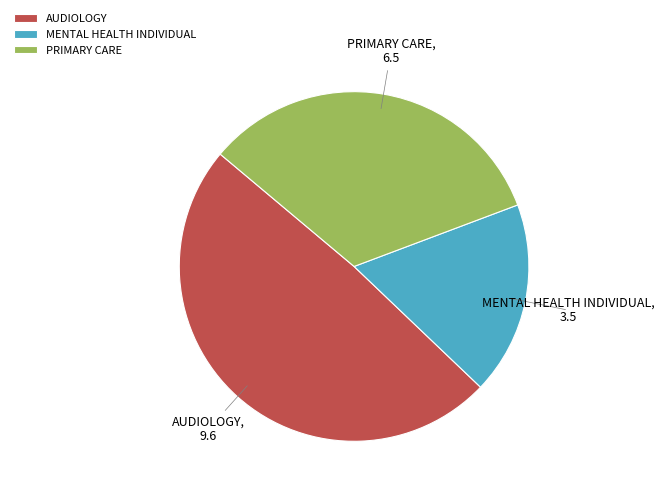

Which slice is the largest?

AUDIOLOGY